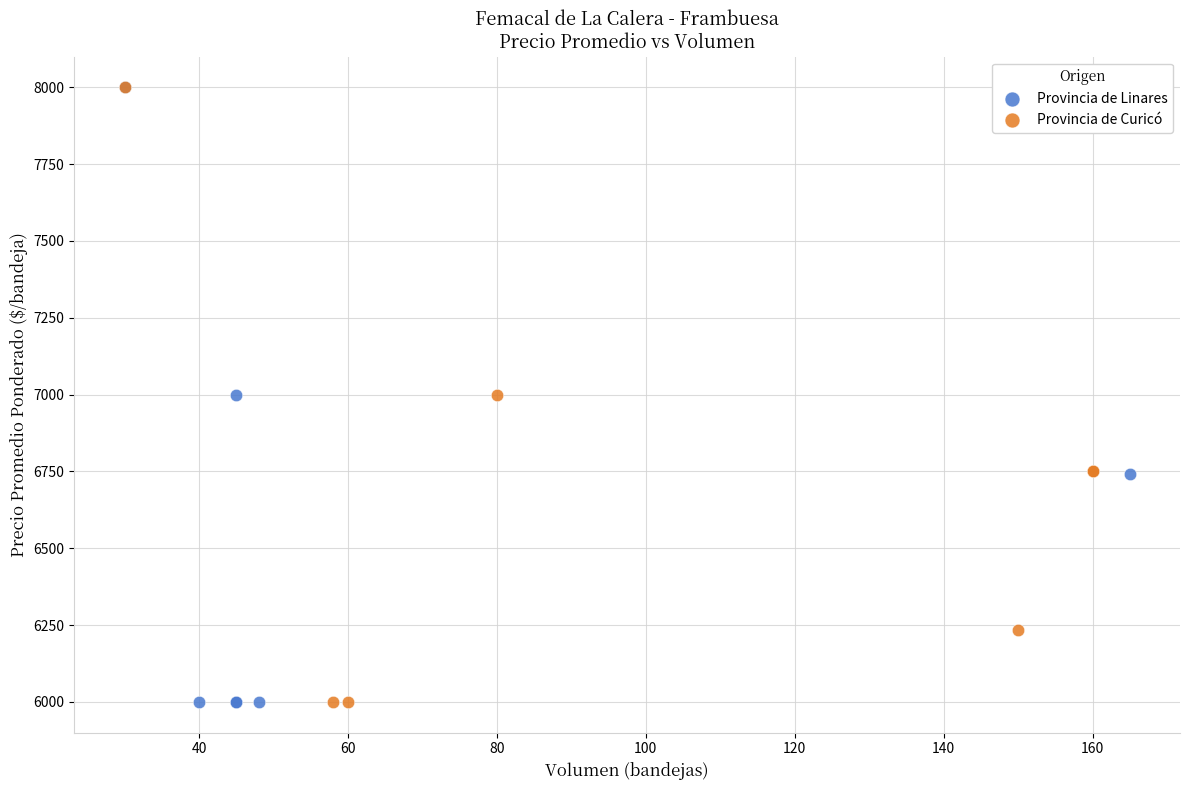

What are all the series names shown in the legend?

Provincia de Linares, Provincia de Curicó